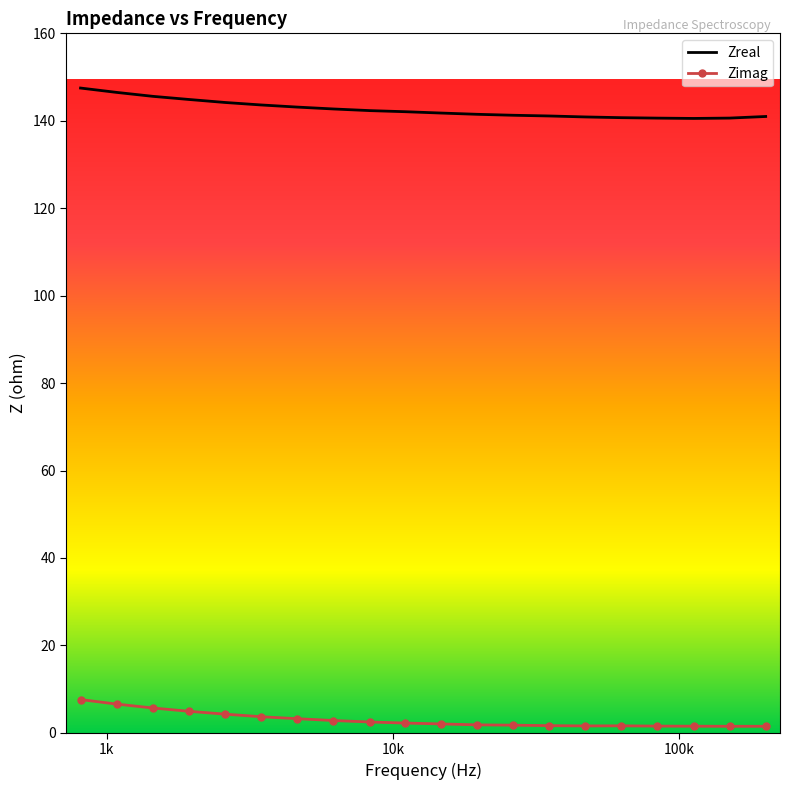

What is the difference between the second highest and second lowest values in the Zimag series?

5.1